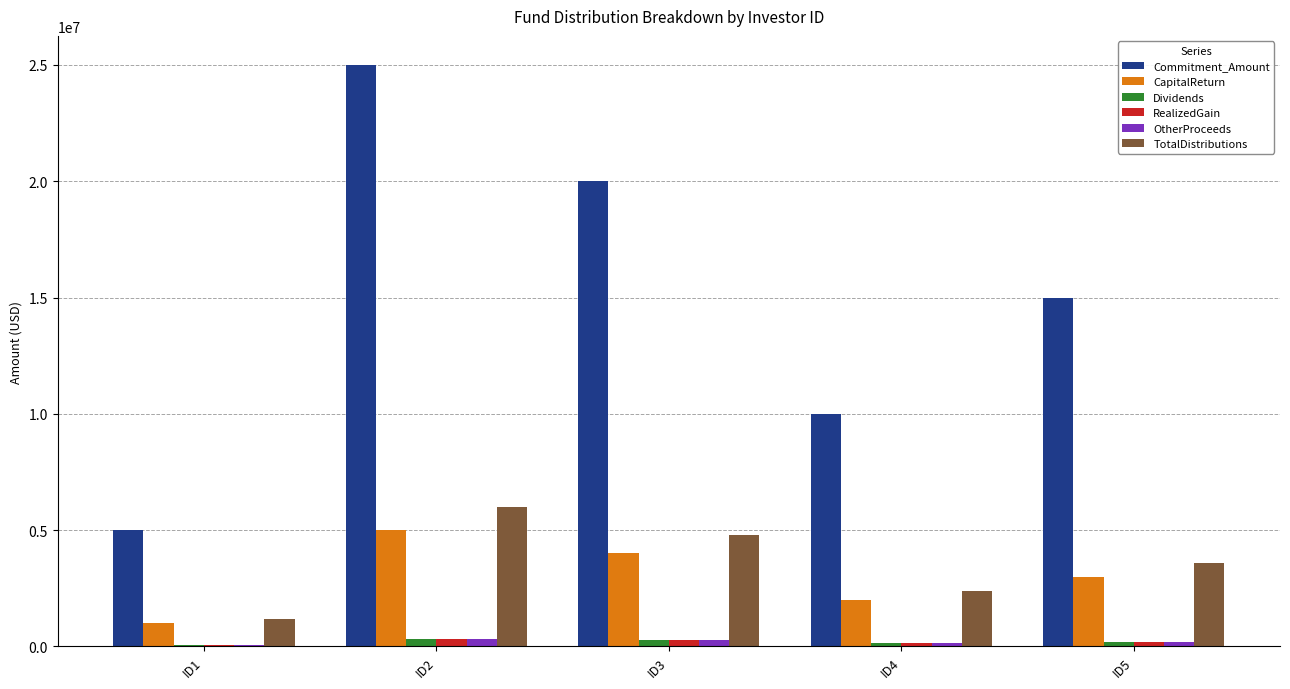

The Dividends series shows 133333.3 at ID4. True or false?

True